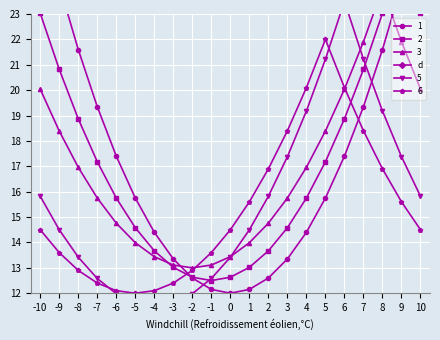

The 3 series shows 34.7 at 9. True or false?

False